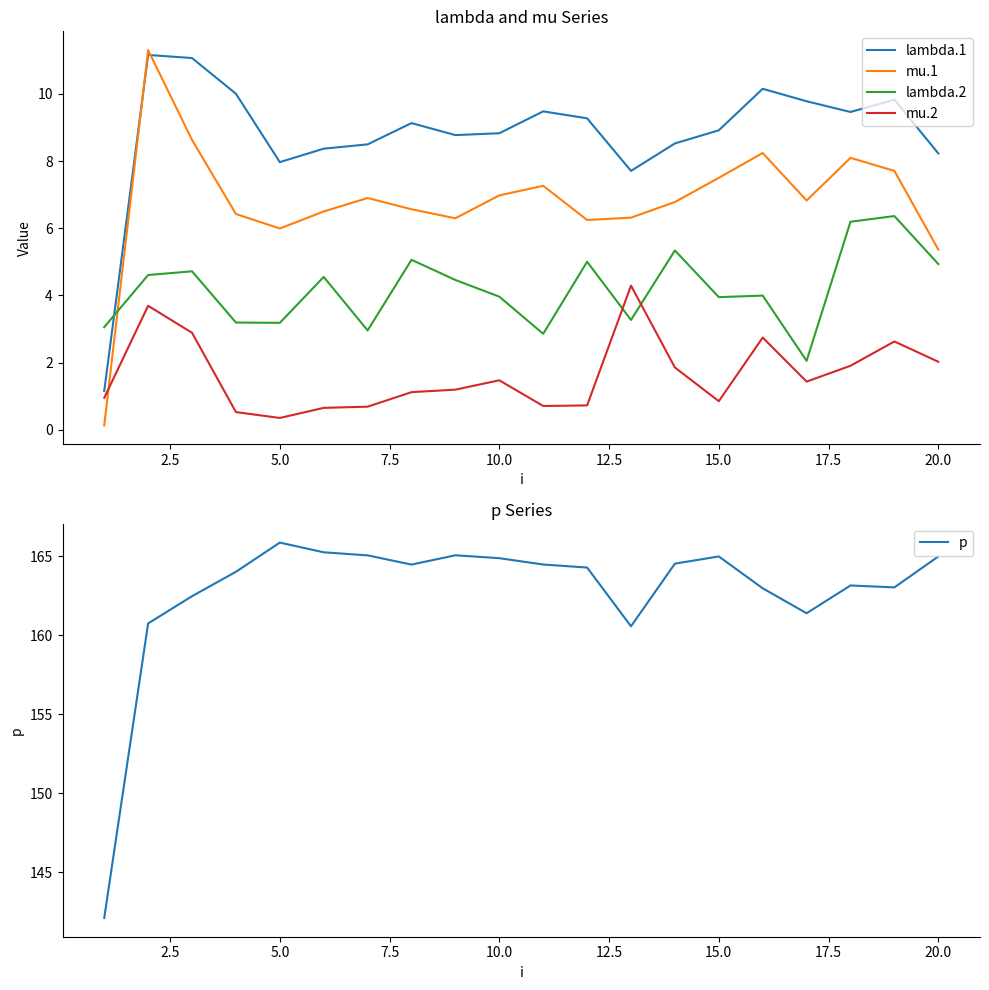

Which series ends up on top after the final intersection of lambda.1 and lambda.2?

lambda.1